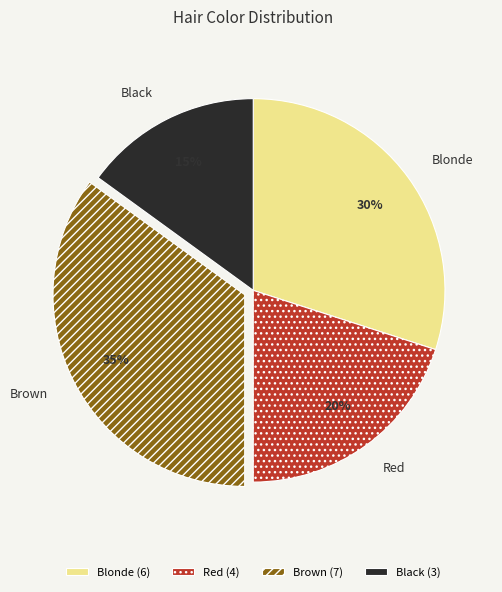

Do Brown and Red together represent more than half of the pie?

Yes